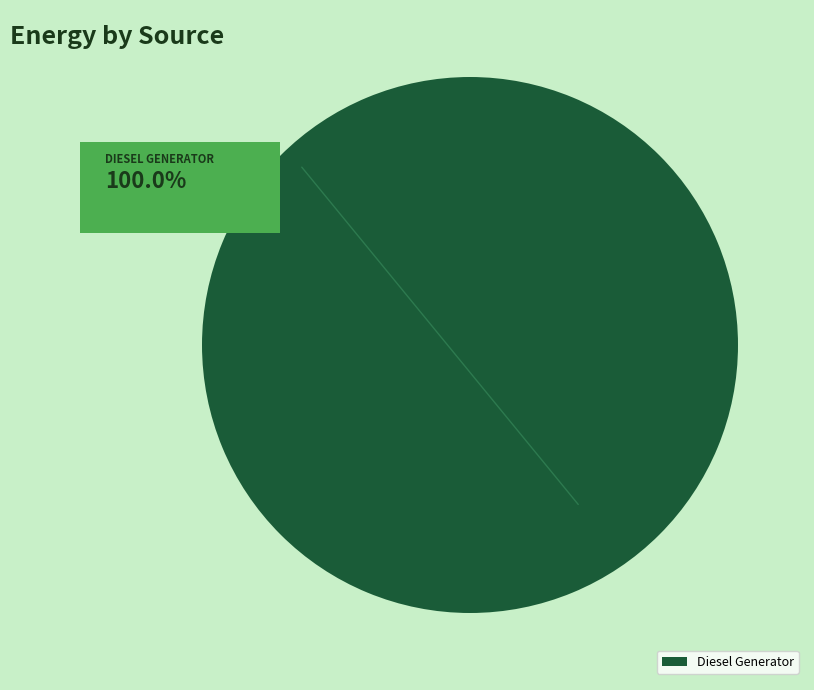

Does Diesel Generator represent more than half of the total?

Yes